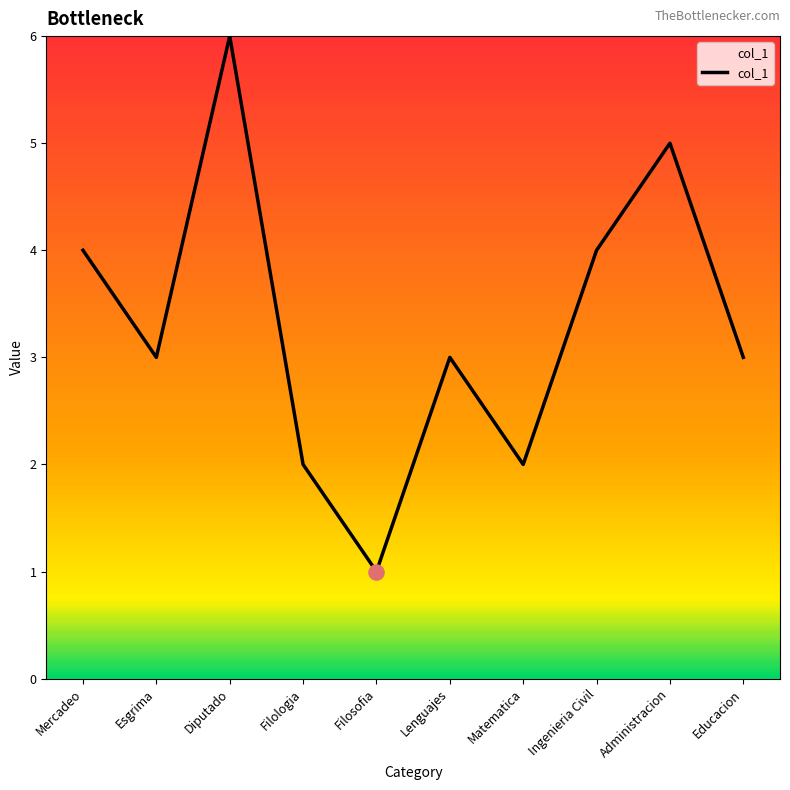

Between Matematica and Mercadeo, which is larger?

Mercadeo